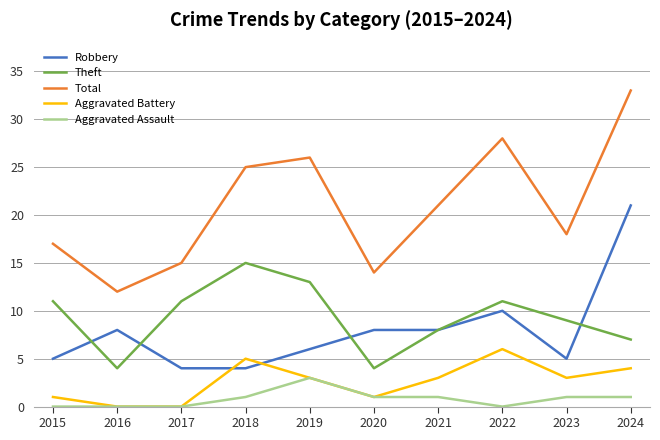

Which series has the largest range (max minus min)?

Total